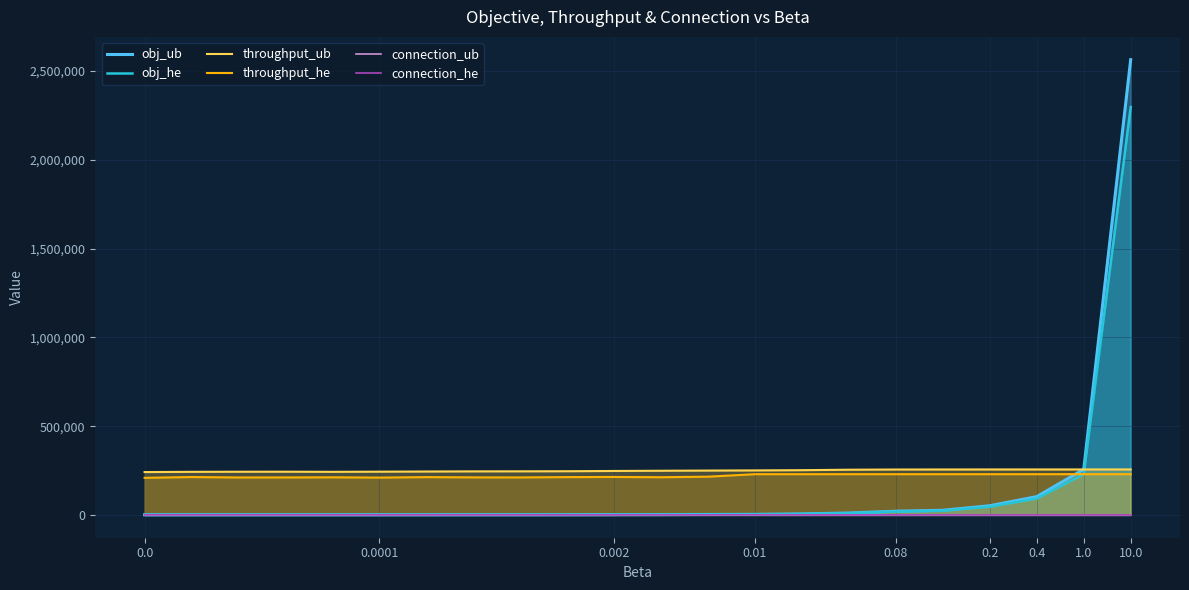

What is the minimum value for throughput_he?

209170.0